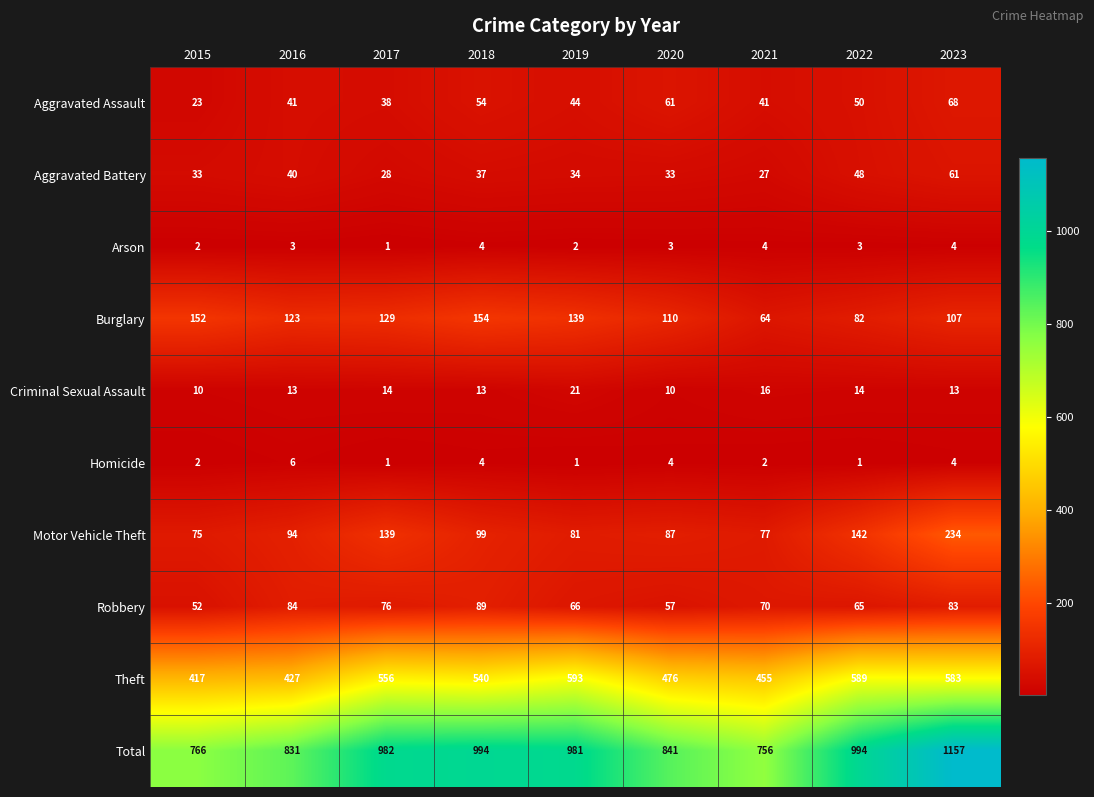

Count the number of data series in this chart.

10